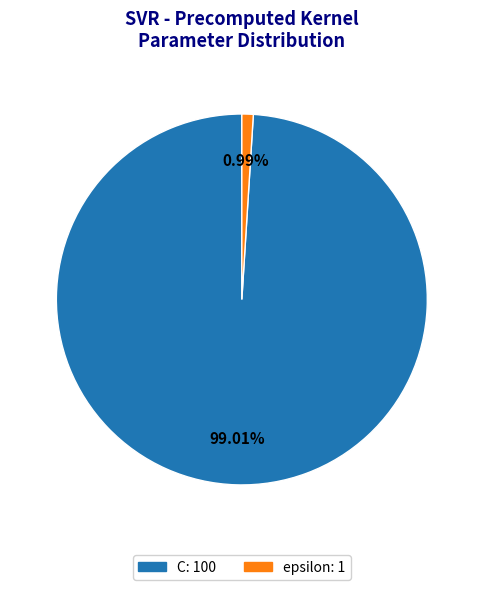

The epsilon slice represents 10% of the pie. True or false?

False